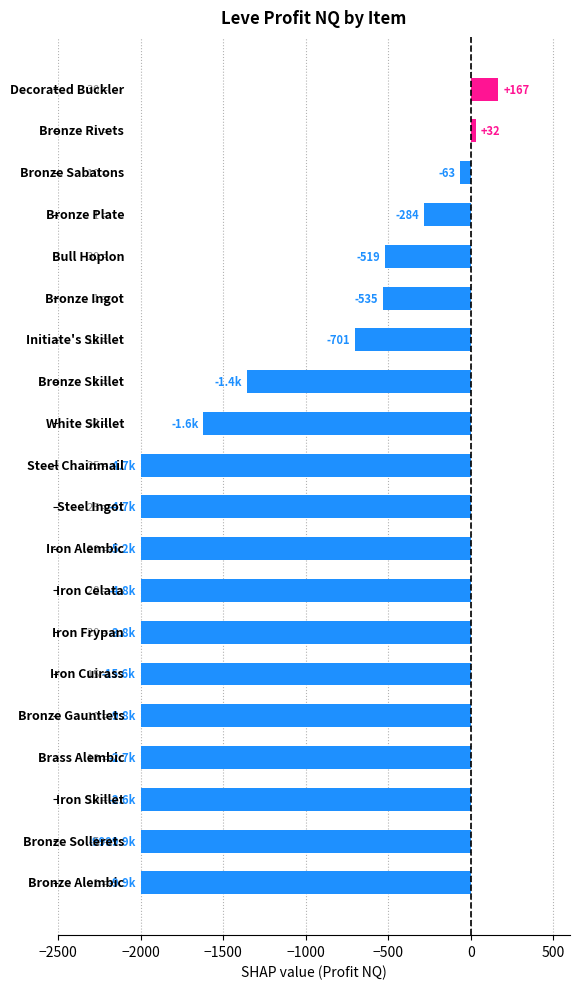

What is the difference between the second highest and minimum values?

2032.0